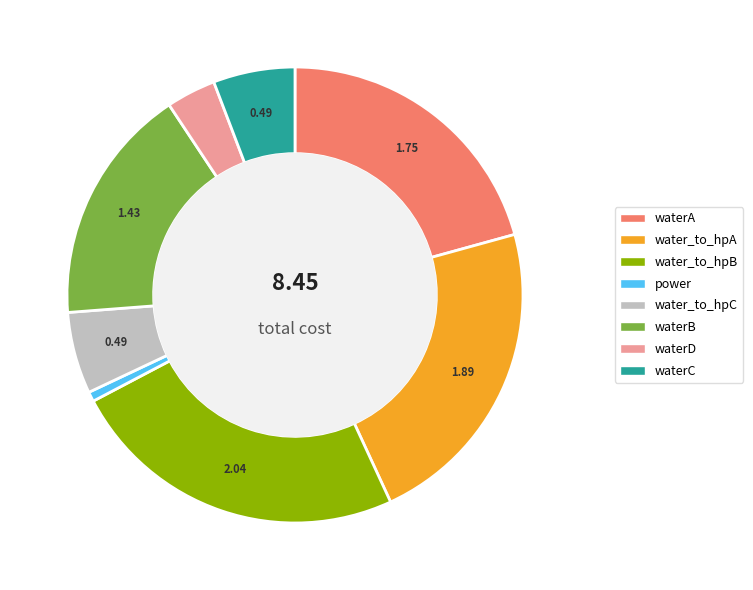

The waterB slice represents 25% of the pie. True or false?

False